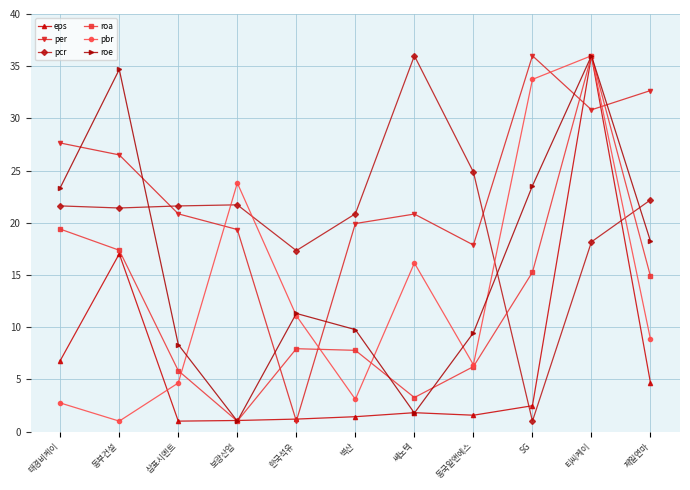

What are all the series names shown in the legend?

eps, per, pcr, roa, pbr, roe